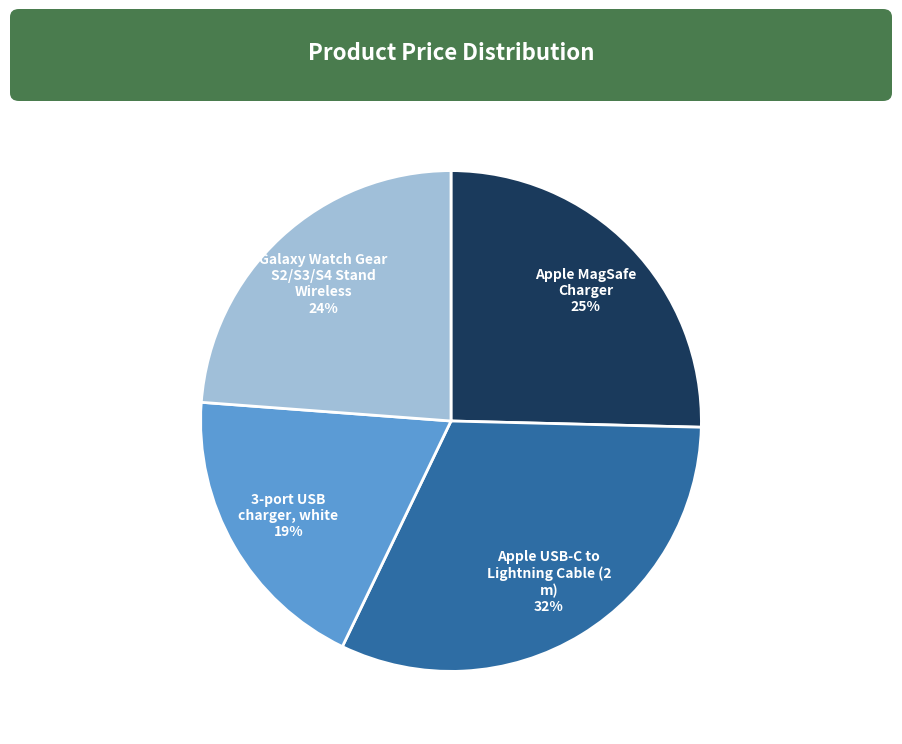

The Apple USB-C to Lightning Cable (2 m) slice represents 37% of the pie. True or false?

False